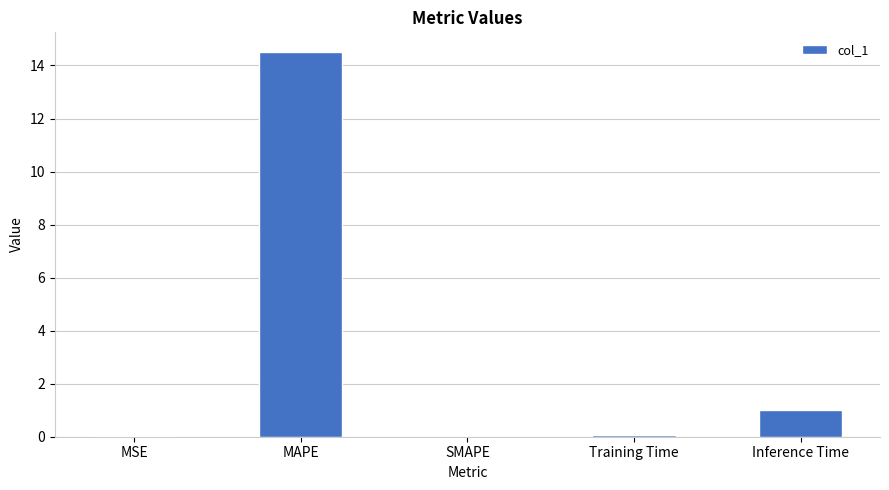

At which label is the value closest to 7?

Inference Time